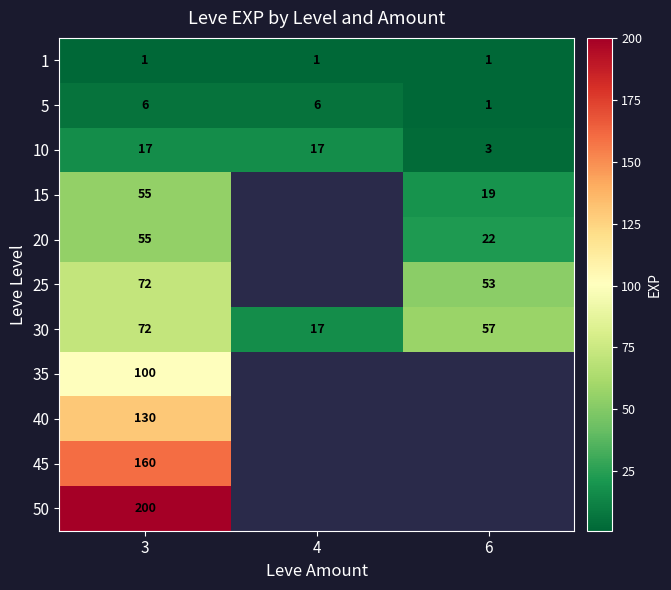

What is the maximum value shown in the chart?

200.0